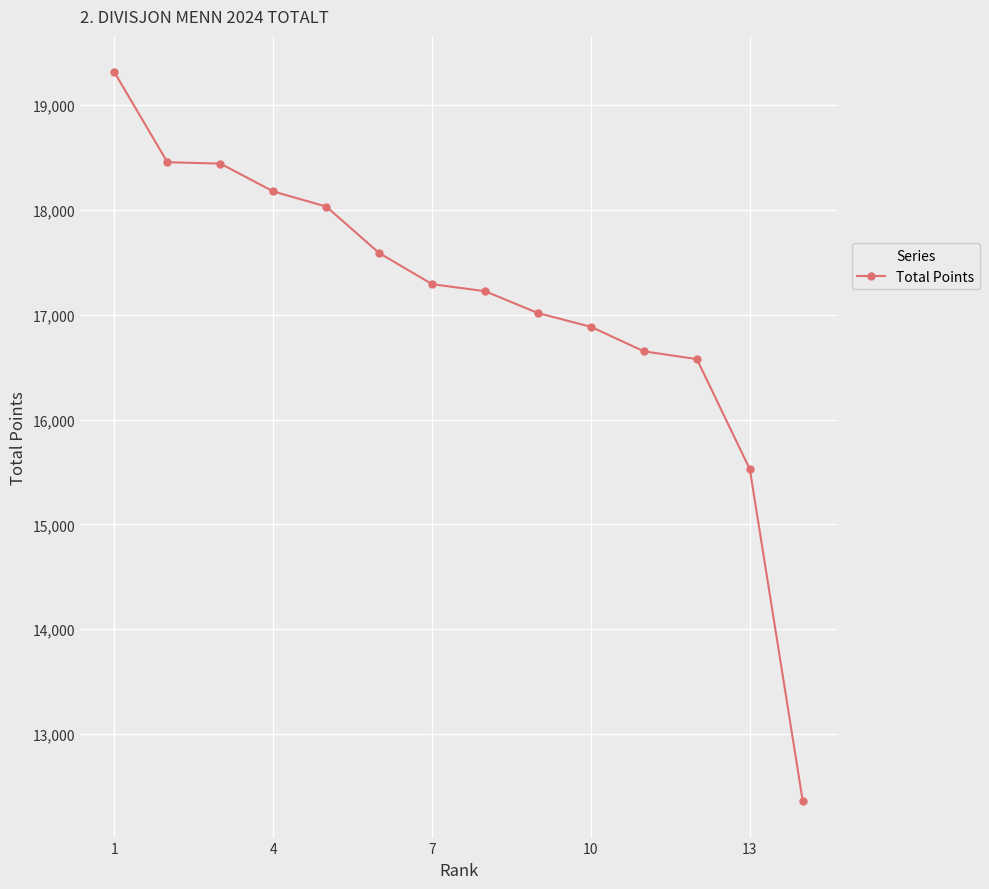

What is the difference between the maximum and minimum values?

6956